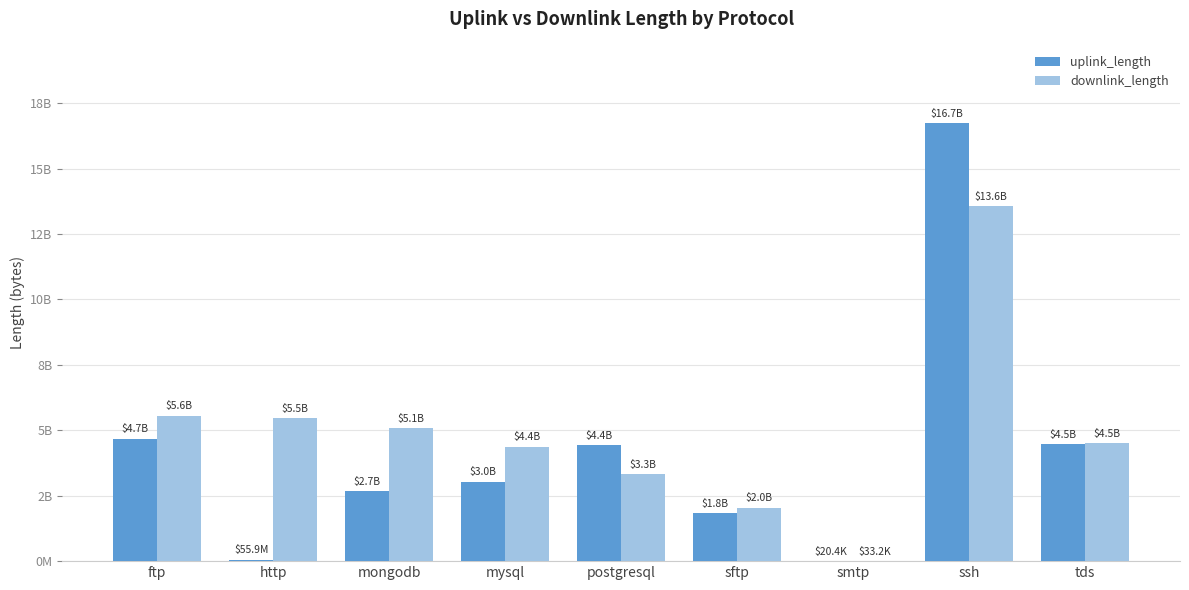

Does the chart contain stacked bars?

No